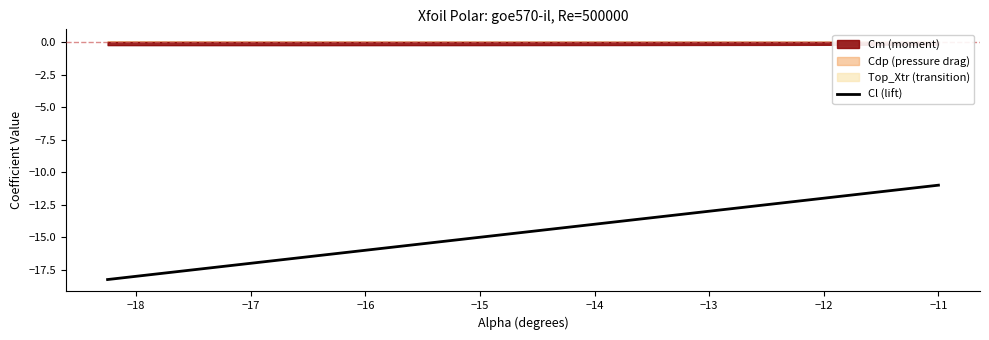

What is the minimum value for Cl (lift)?

-18.2